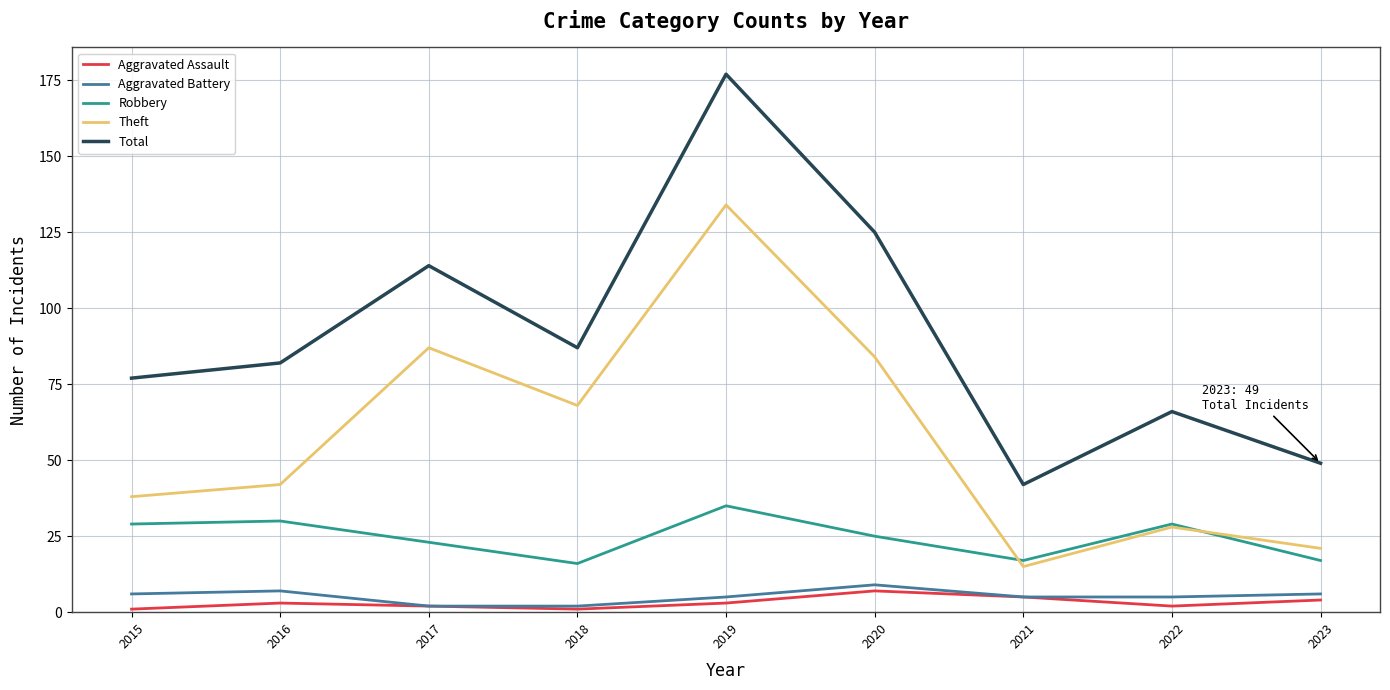

Rank the categories by Total value from highest to lowest.

2019, 2020, 2017, 2018, 2016, 2015, 2022, 2023, 2021